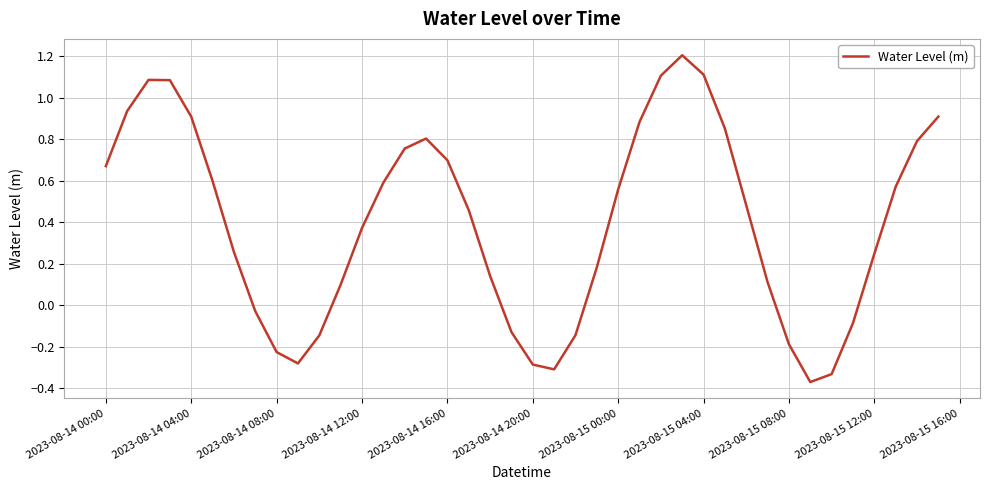

How many interior local peaks (higher than both neighbors) does the data have?

3